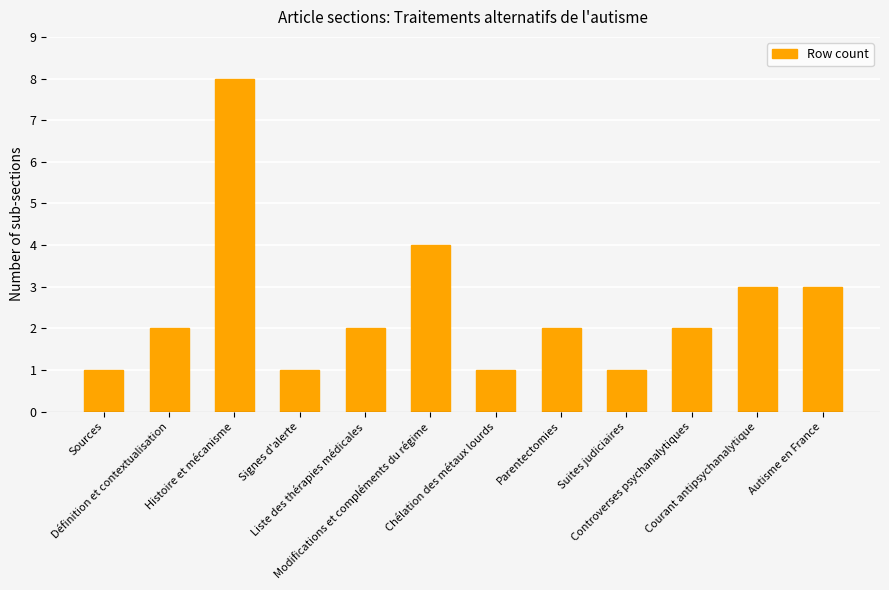

Reading right to left, extract all data points from this chart.

Autisme en France=3	Courant antipsychanalytique=3	Controverses psychanalytiques=2	Suites judiciaires=1	Parentectomies=2	Chélation des métaux lourds=1	Modifications et compléments du régime=4	Liste des thérapies médicales=2	Signes d'alerte=1	Histoire et mécanisme=8	Définition et contextualisation=2	Sources=1